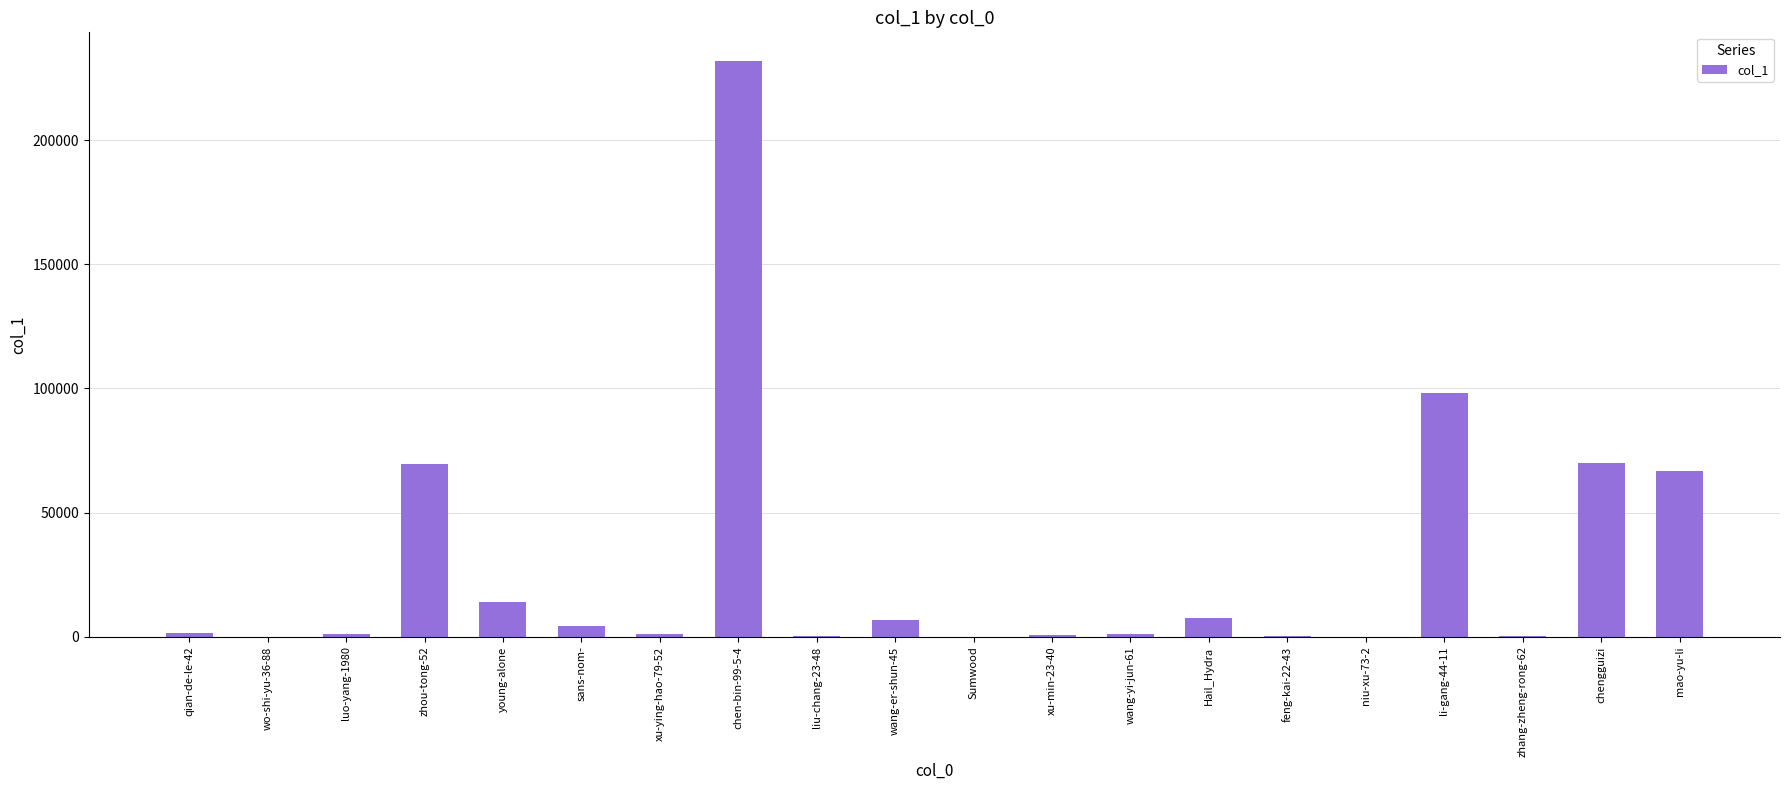

The chart shows a value of 177 at liu-chang-23-48. True or false?

True